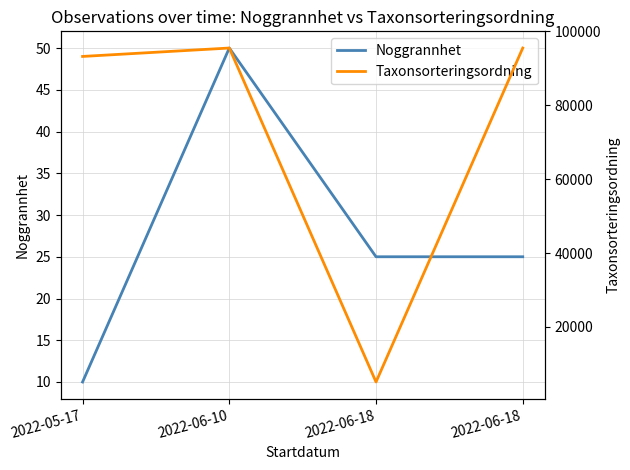

What is the lowest value of the Taxonsorteringsordning series?

5113